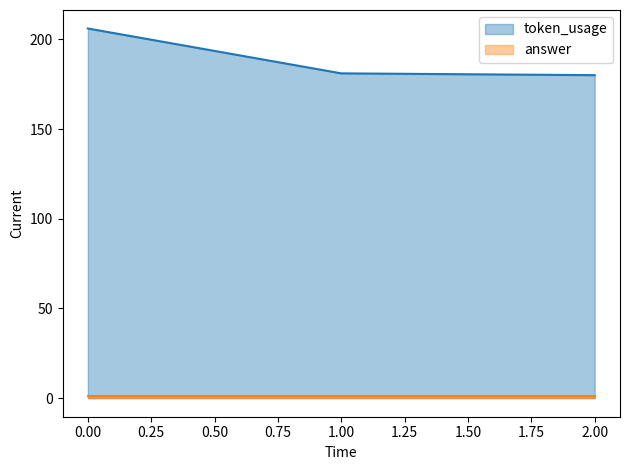

Where is the data nearest to the value 193?

1